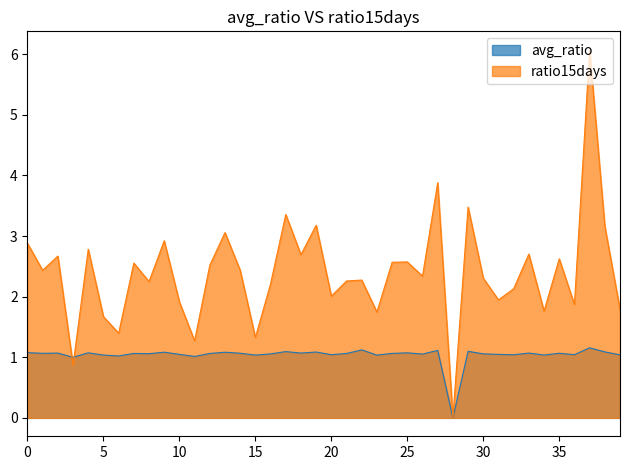

In avg_ratio, how many points are lower than both neighbors (excluding endpoints)?

14